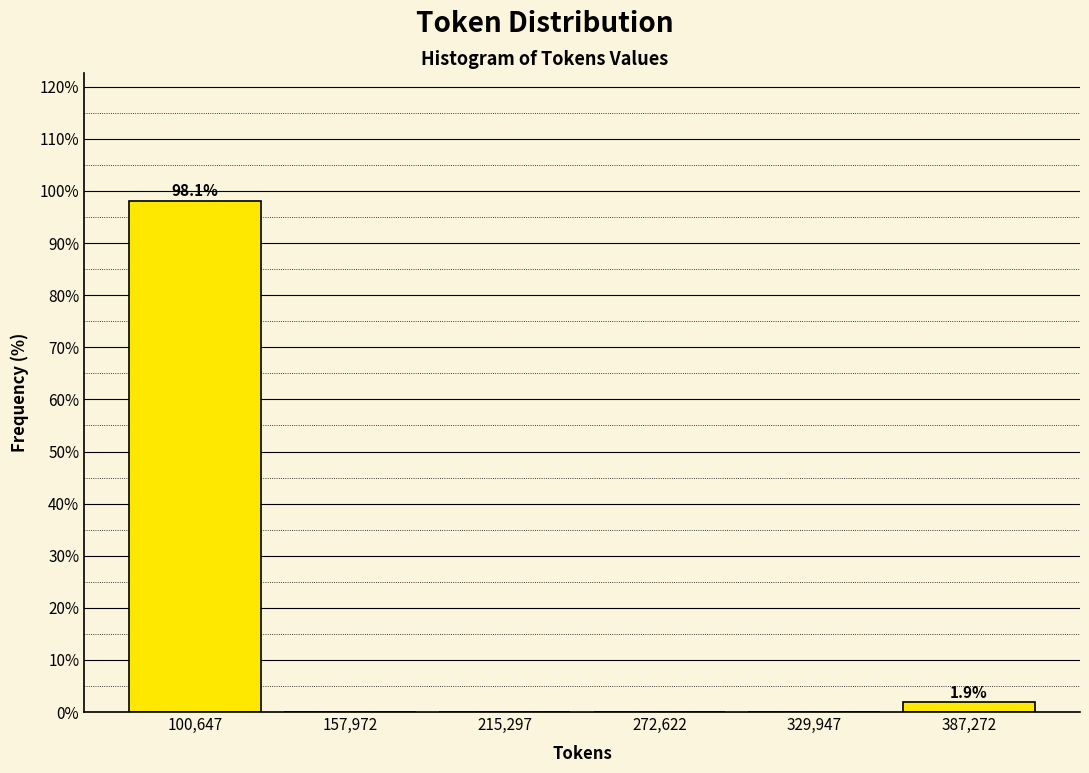

Reading left to right, transcribe all the data shown in this chart.

100,647=98.1	157,972=0.0	215,297=0.0	272,622=0.0	329,947=0.0	387,272=1.9